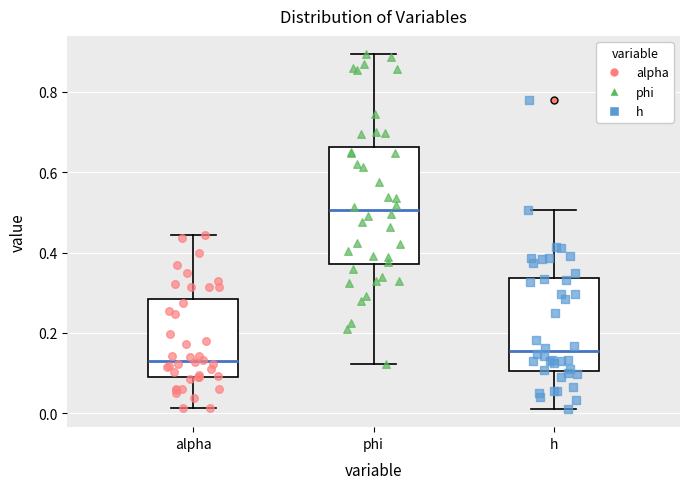

Where does the median line of the box for h sit on the y-axis? The values are not printed on the chart, so give them approximately, as read against the axis.

0.16